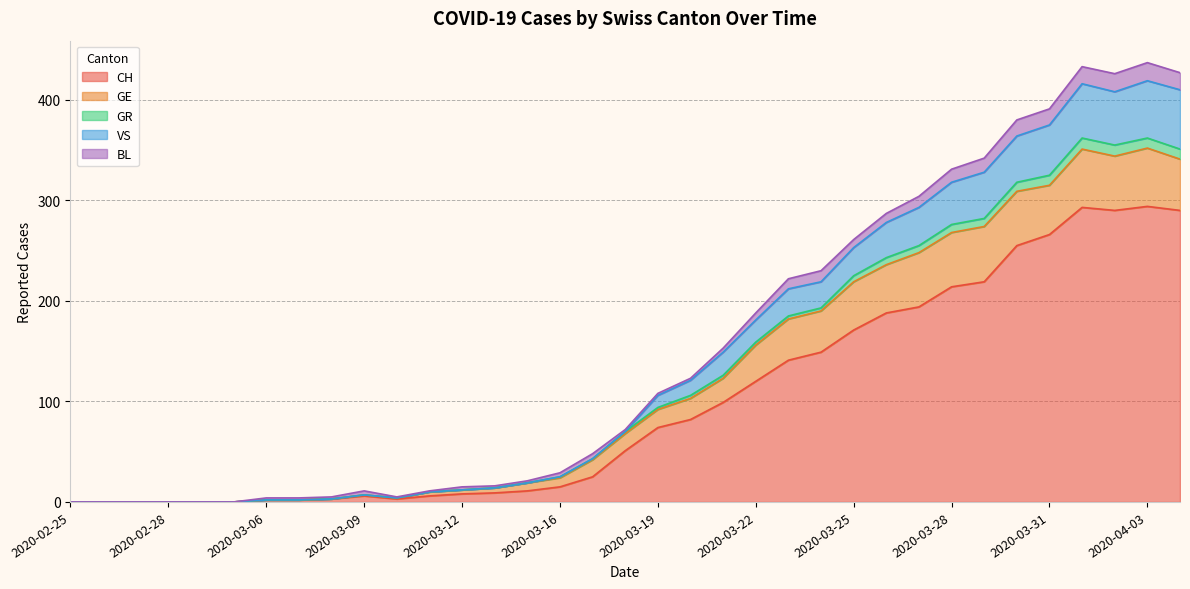

Is it true that CH equals 0 at 2020-02-28?

True